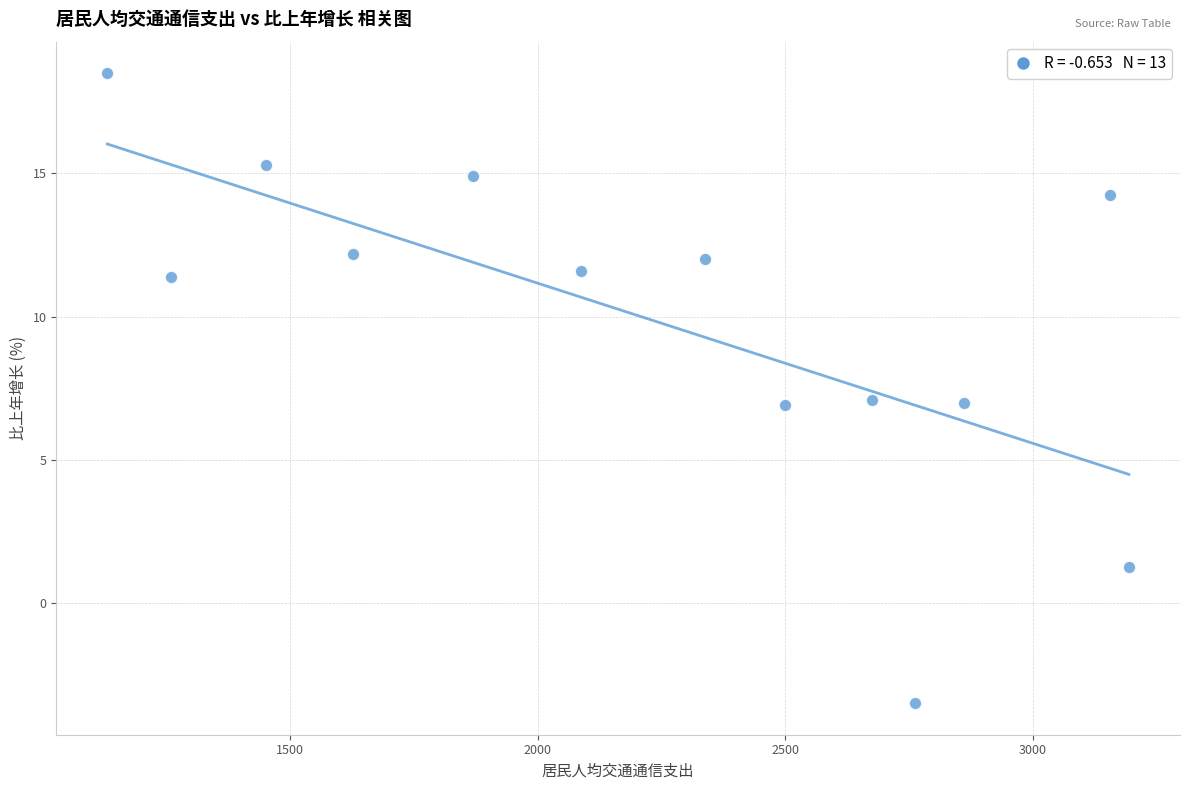

What is the range of Y values (max minus min)?

22.0